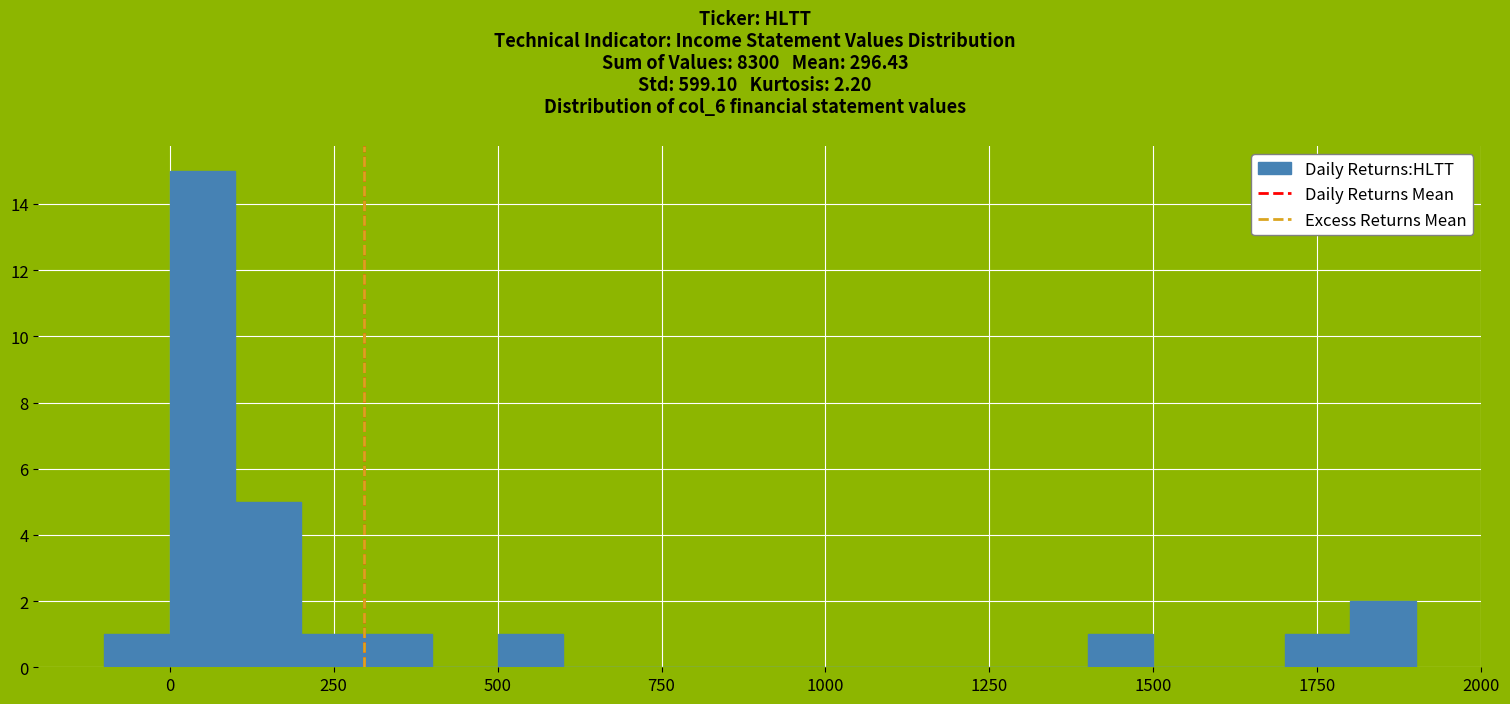

Around what value on the x-axis is the tallest bar? Give the approximate position of its centre, as read against the axis.

50